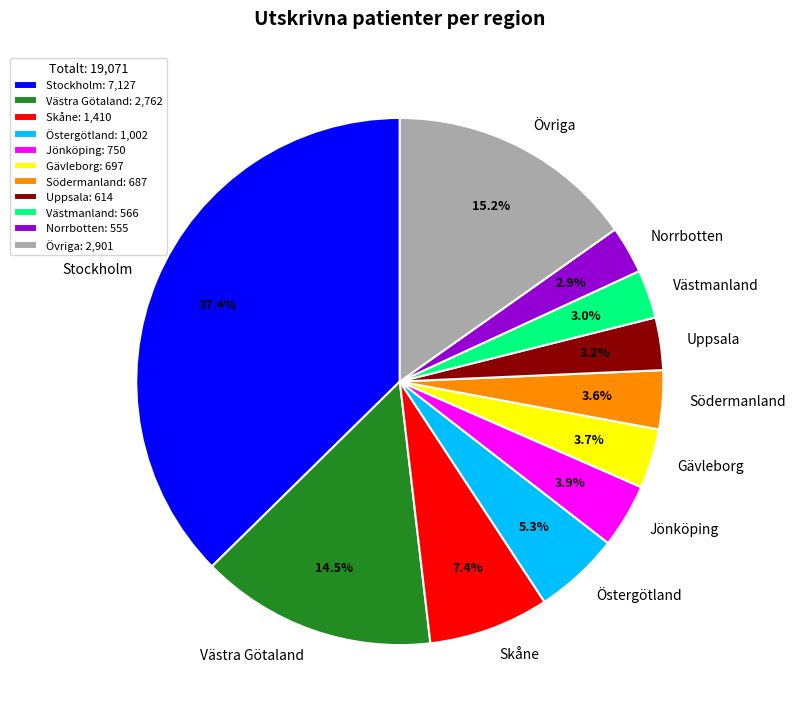

Is there any slice that represents more than half of the pie?

No